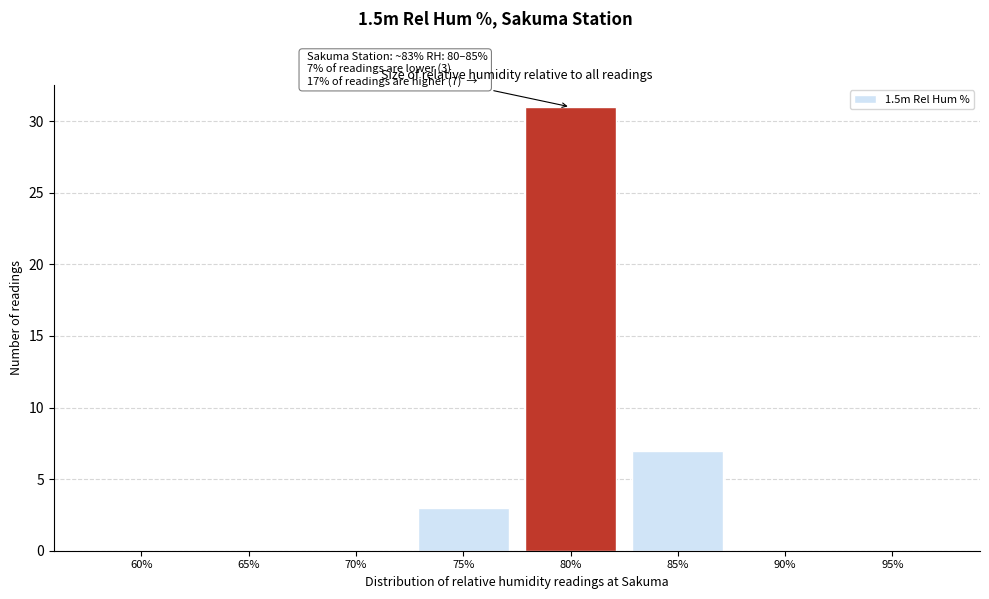

Reading left to right, transcribe all the data shown in this chart.

60%=0	65%=0	70%=0	75%=3	80%=31	85%=7	90%=0	95%=0